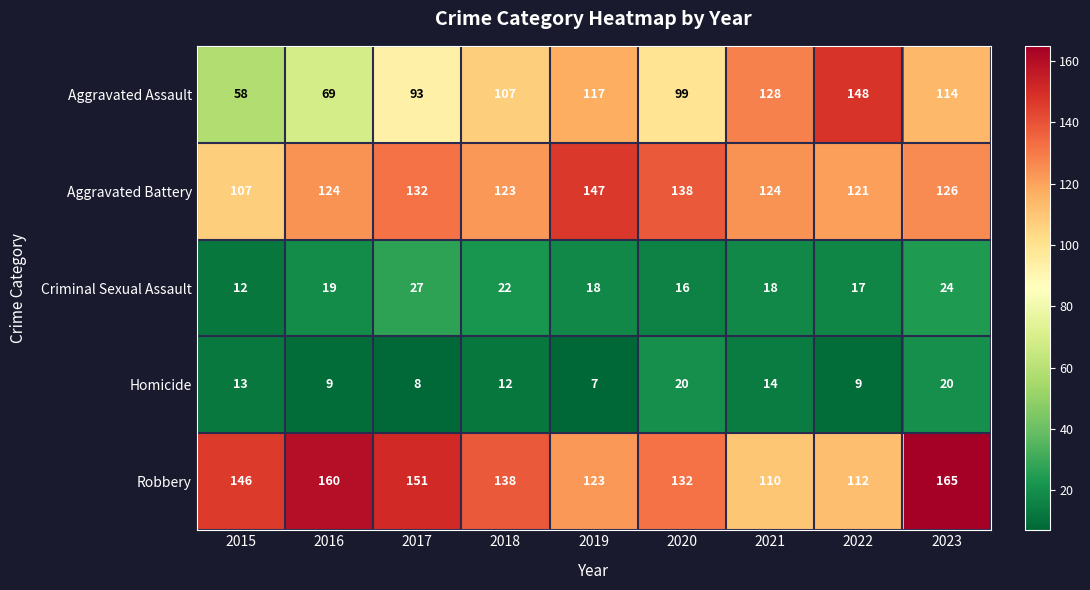

At 2019, list the series in order from smallest to largest.

Homicide, Criminal Sexual Assault, Aggravated Assault, Robbery, Aggravated Battery